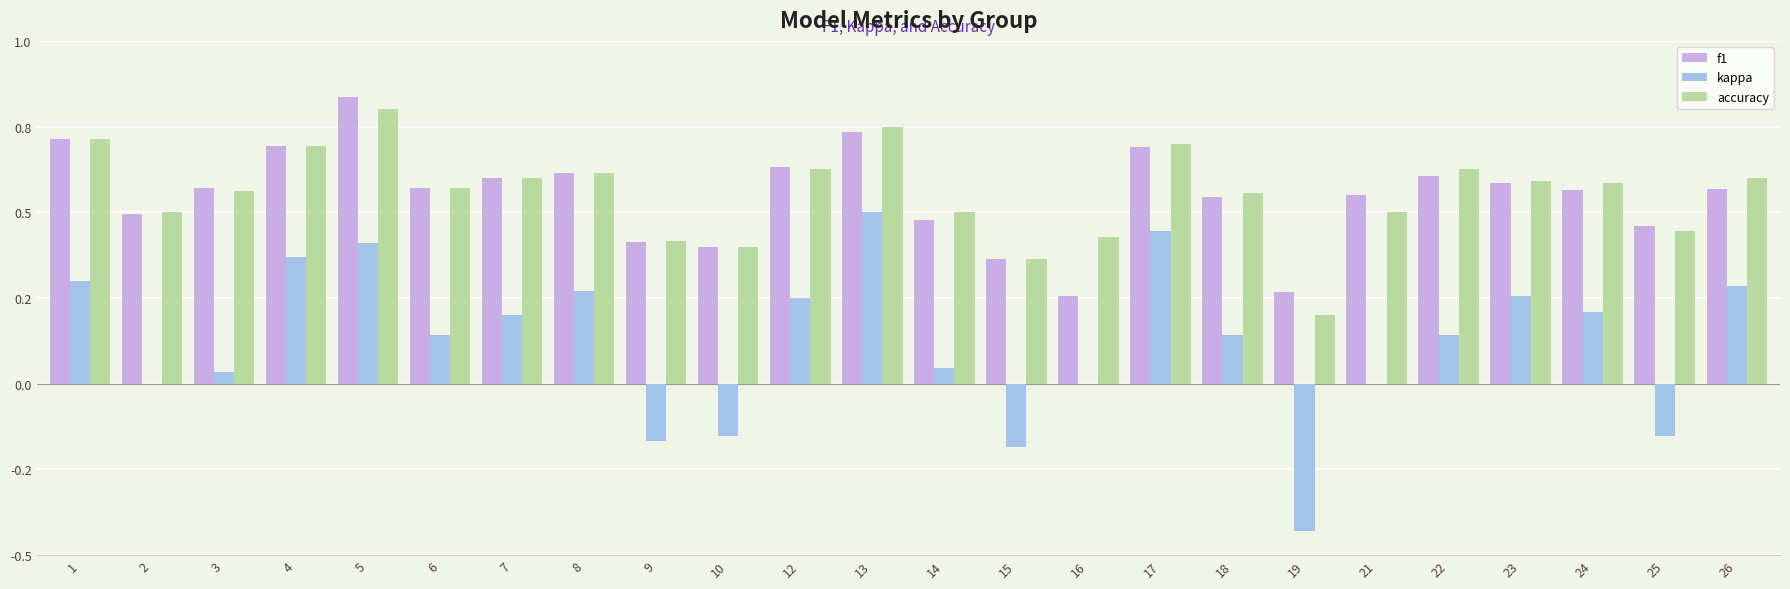

Reading right to left, list all the values displayed in this chart.

f1: 26=0.6	25=0.5	24=0.6	23=0.6	22=0.6	21=0.5	19=0.3	18=0.5	17=0.7	16=0.3	15=0.4	14=0.5	13=0.7	12=0.6	10=0.4	9=0.4	8=0.6	7=0.6	6=0.6	5=0.8	4=0.7	3=0.6	2=0.5	1=0.7
kappa: 26=0.3	25=-0.2	24=0.2	23=0.3	22=0.1	21=0.0	19=-0.4	18=0.1	17=0.4	16=0.0	15=-0.2	14=0.0	13=0.5	12=0.2	10=-0.2	9=-0.2	8=0.3	7=0.2	6=0.1	5=0.4	4=0.4	3=0.0	2=0.0	1=0.3
accuracy: 26=0.6	25=0.4	24=0.6	23=0.6	22=0.6	21=0.5	19=0.2	18=0.6	17=0.7	16=0.4	15=0.4	14=0.5	13=0.8	12=0.6	10=0.4	9=0.4	8=0.6	7=0.6	6=0.6	5=0.8	4=0.7	3=0.6	2=0.5	1=0.7